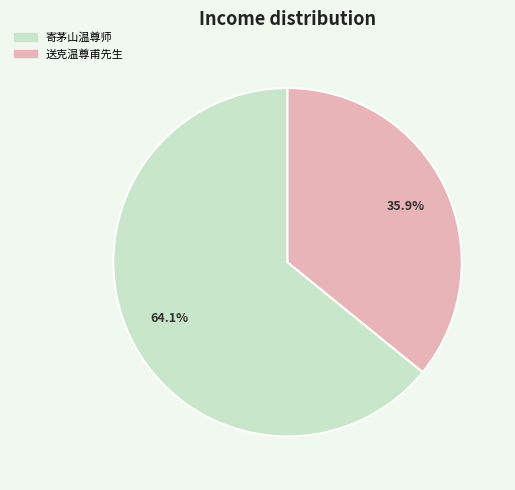

Does any single category account for the majority?

Yes